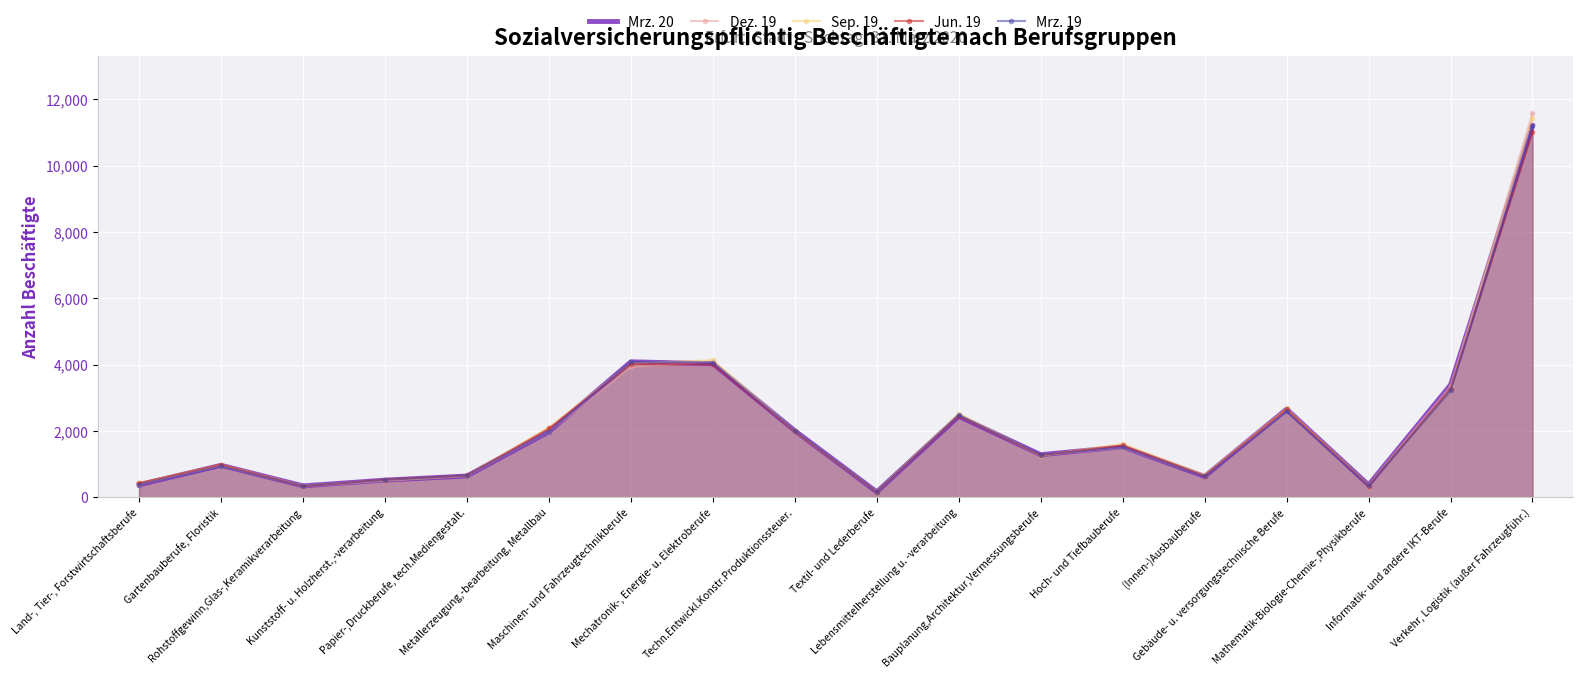

Where is the first local maximum for Sep. 19?

Gartenbauberufe, Floristik